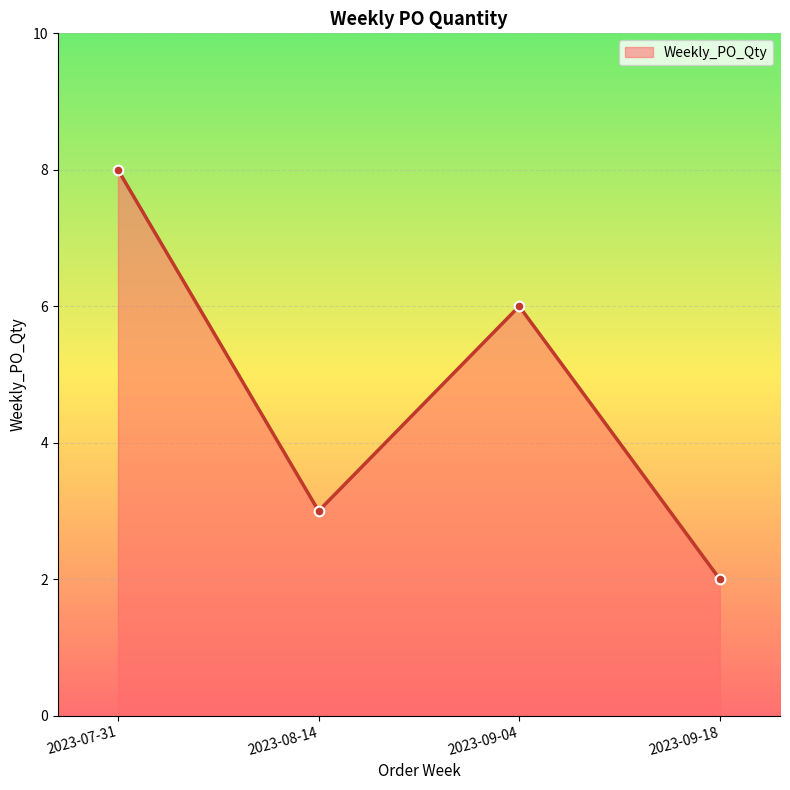

What is the value of the 4th point from the left?

2